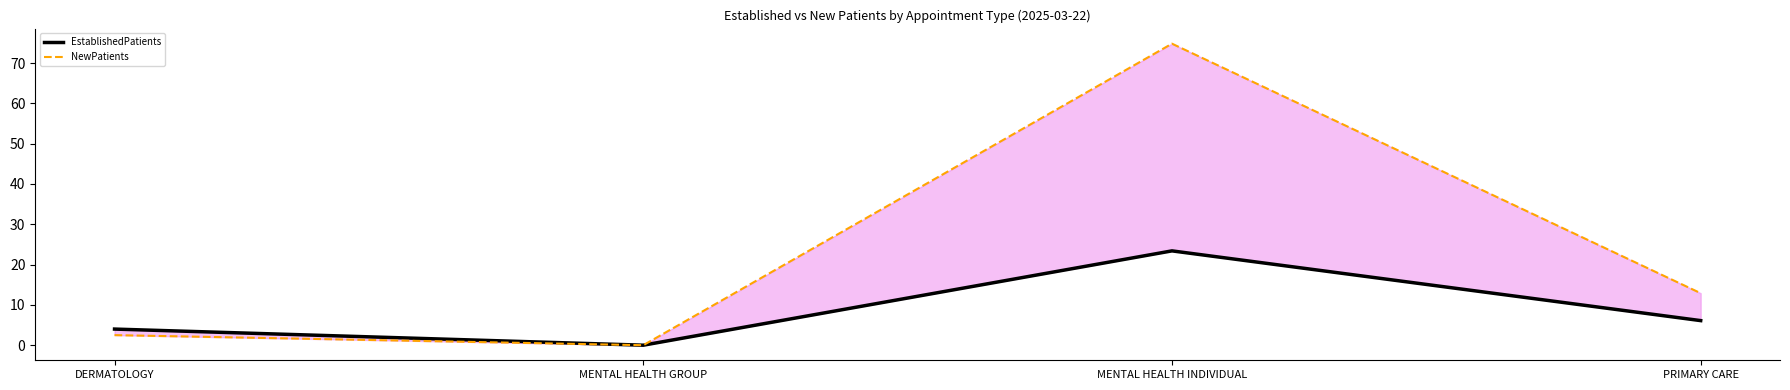

What is the difference between the highest and lowest values at DERMATOLOGY?

1.5